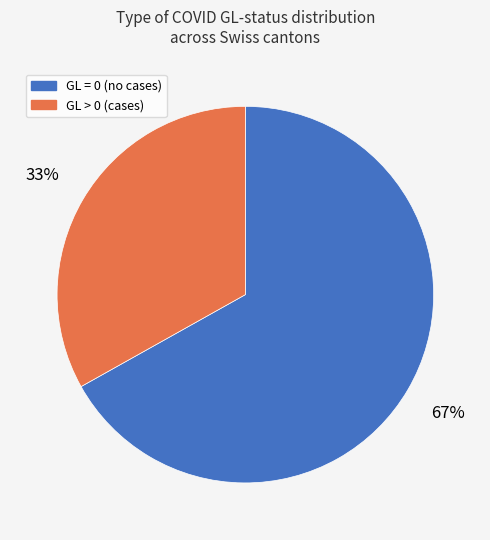

Do GL > 0 (cases) and GL = 0 (no cases) together represent more than half of the pie?

Yes